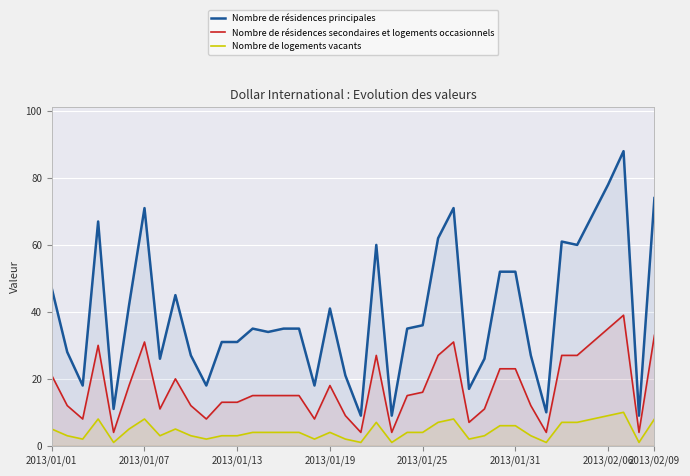

Which series has the largest range (max minus min)?

Nombre de résidences principales